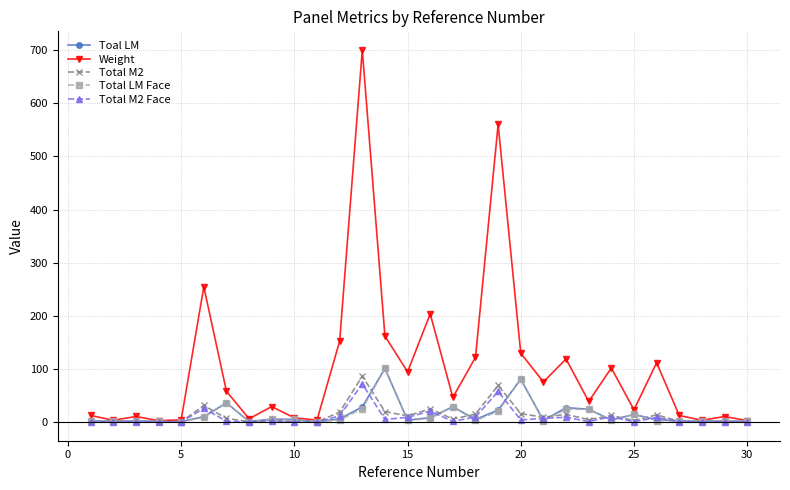

What are all the series names shown in the legend?

Toal LM, Weight, Total M2, Total LM Face, Total M2 Face